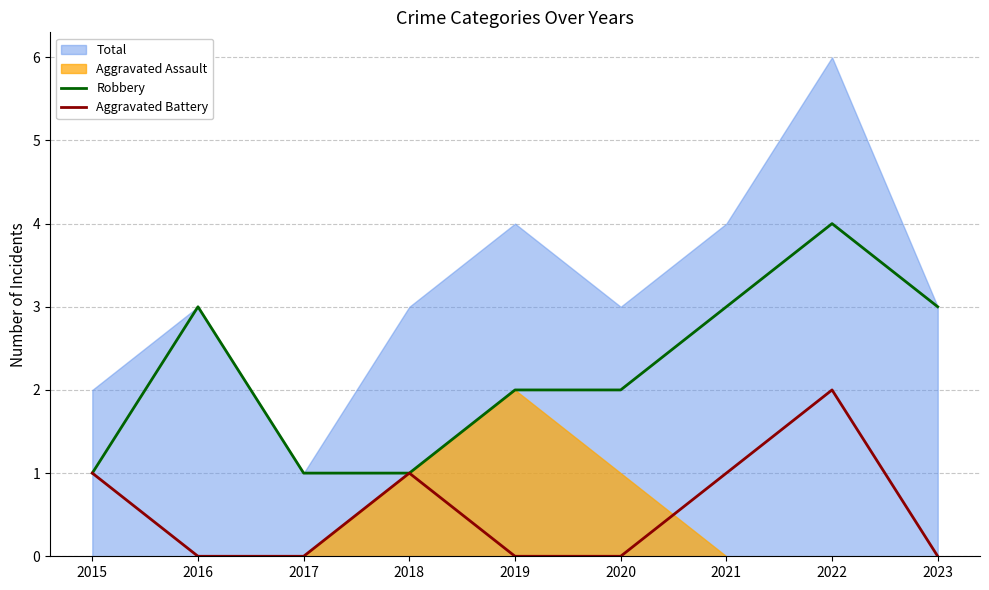

What is the maximum value for Robbery?

4